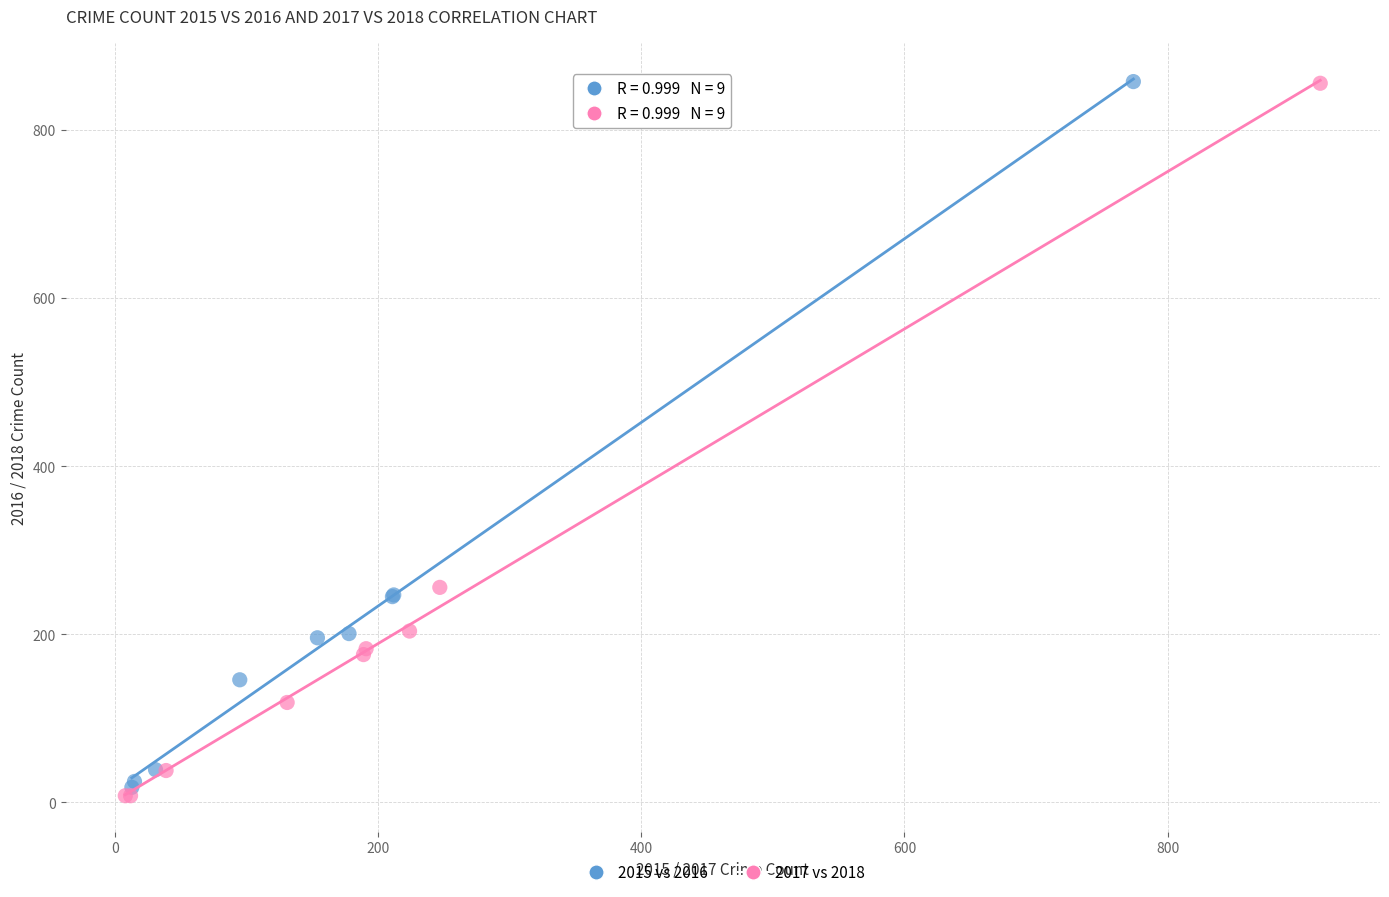

Which series has the largest Y range (max minus min)?

2017 vs 2018